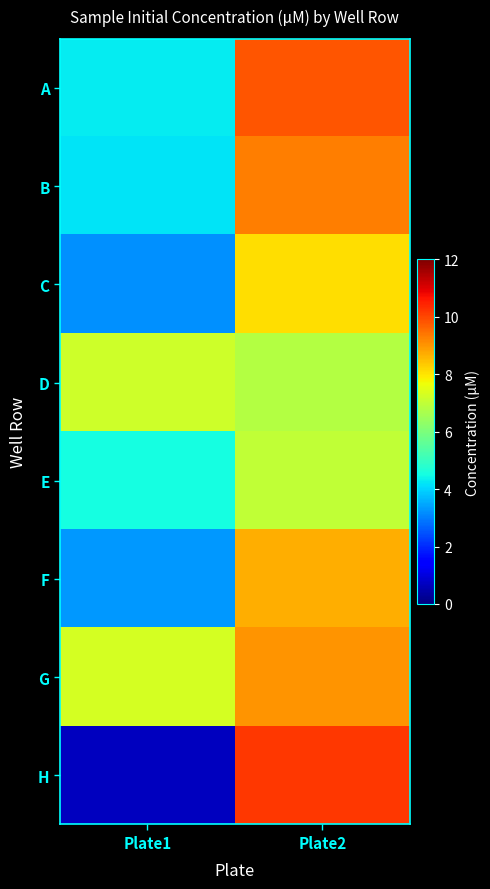

List the series in order of their peak value, highest first.

H, A, B, G, F, C, D, E